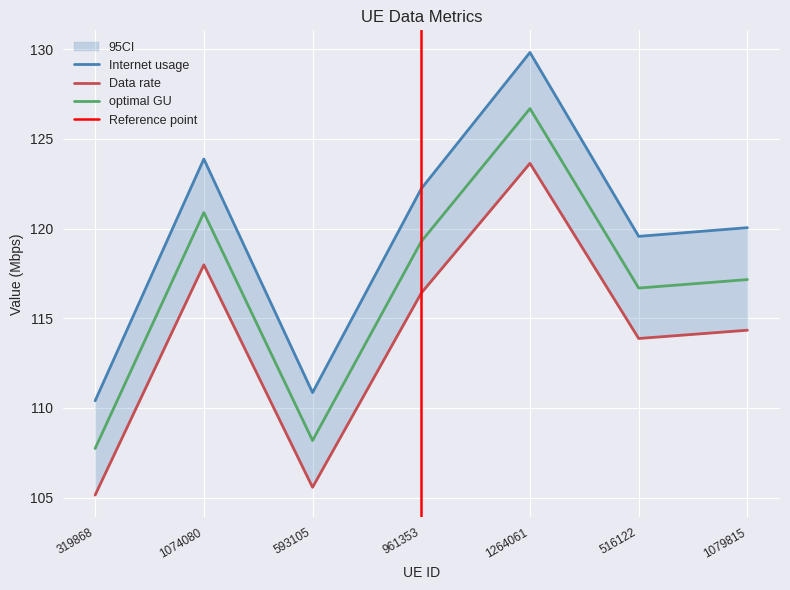

What is the label of the 6th point from the left?

516122